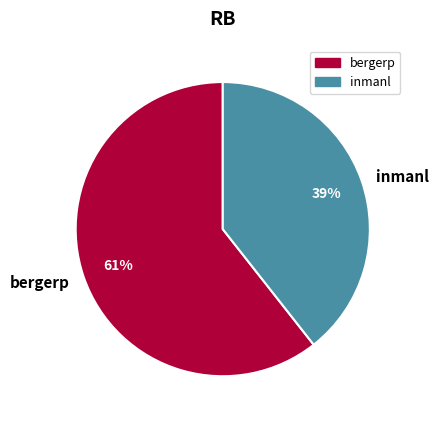

Which slice is the largest?

bergerp